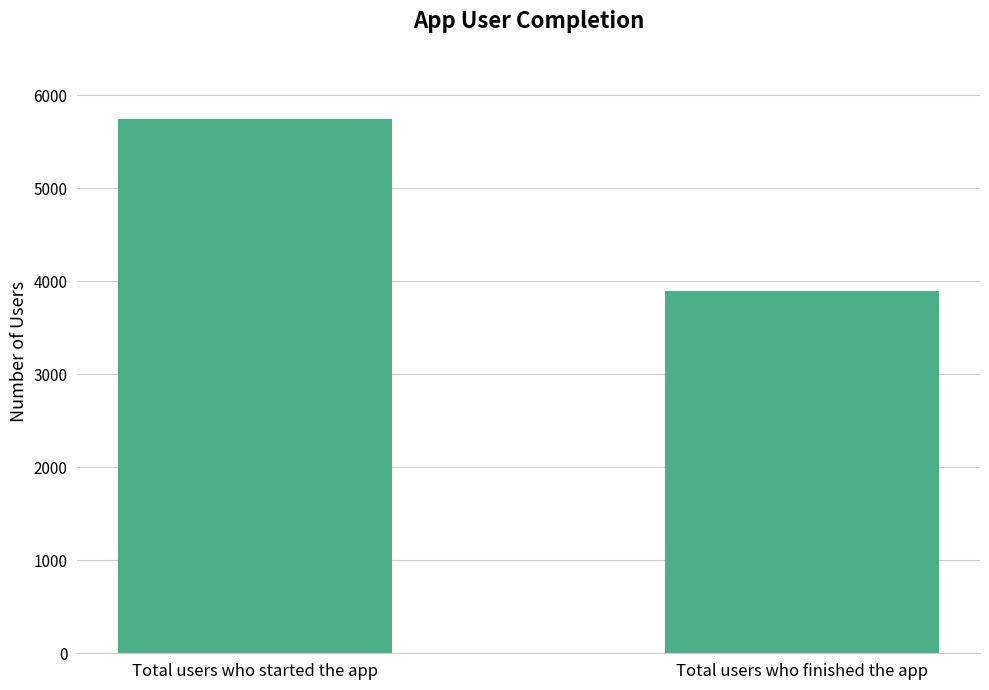

What is the ratio of the value at Total users who finished the app to the value at Total users who started the app?

0.7